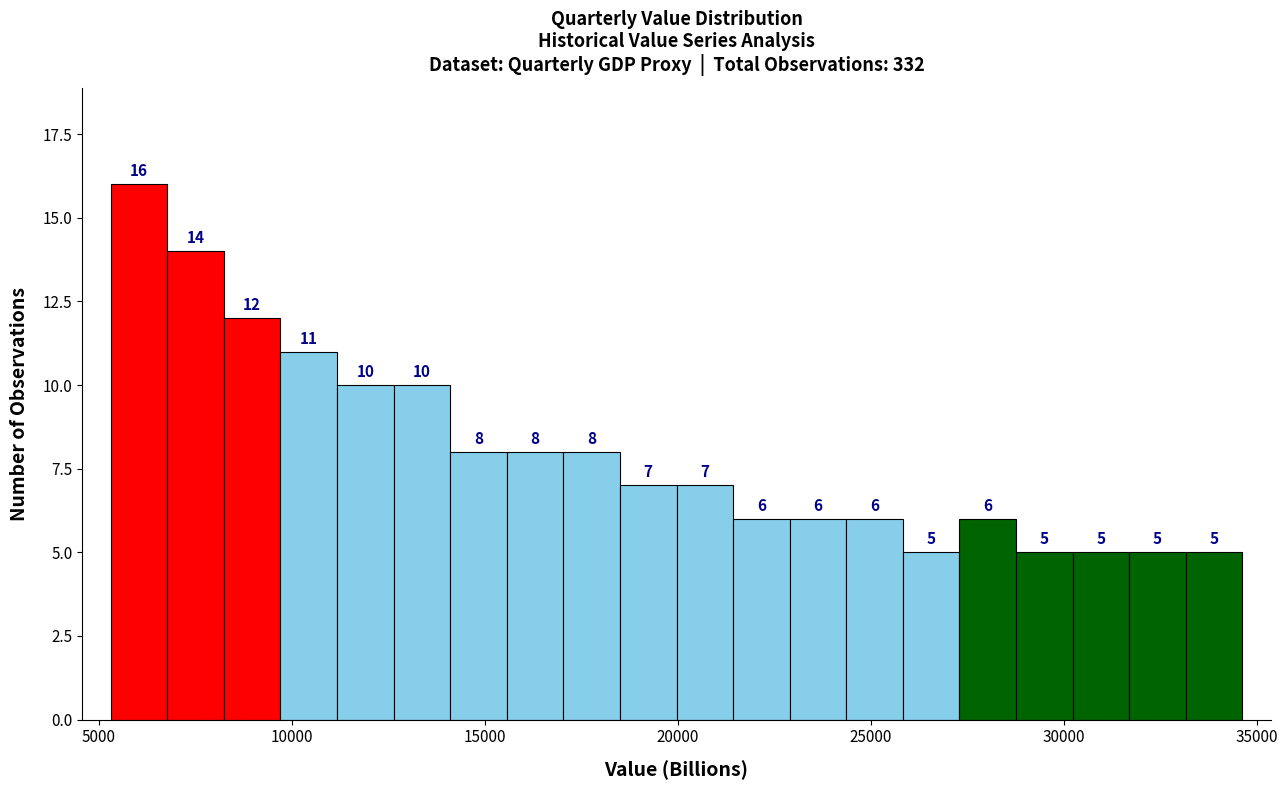

Around what value on the x-axis is the tallest bar? Give the approximate position of its centre, as read against the axis.

6000